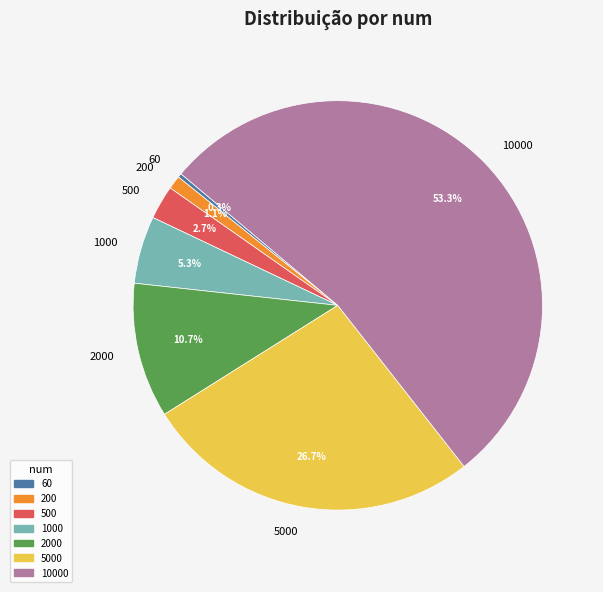

Which slice is the smallest?

60